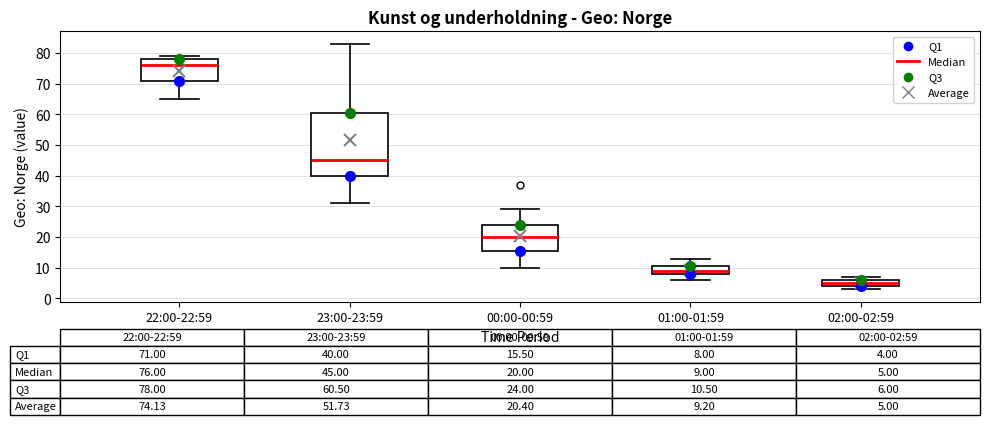

Which box is the tallest, from its lower edge to its upper edge?

23:00-23:59